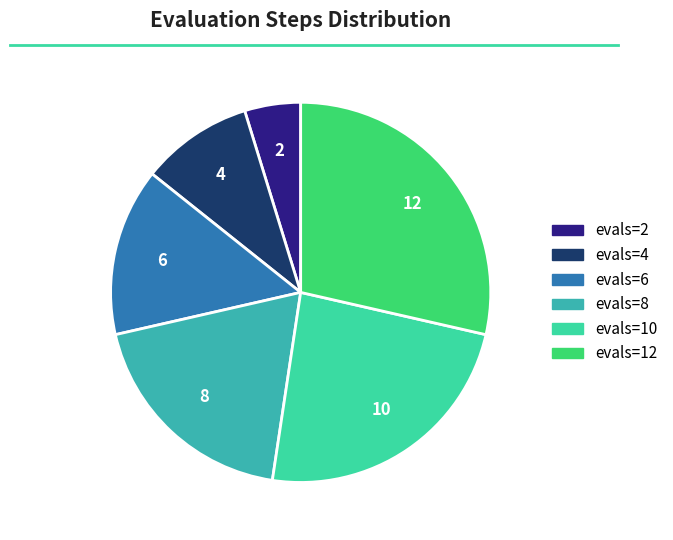

Count the number of slices in the pie.

6